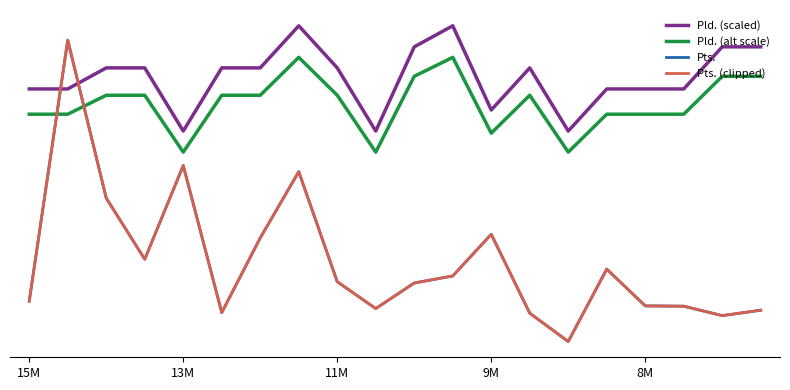

True or false: Pld. (alt scale) and Pld. (scaled) intersect in this chart.

False